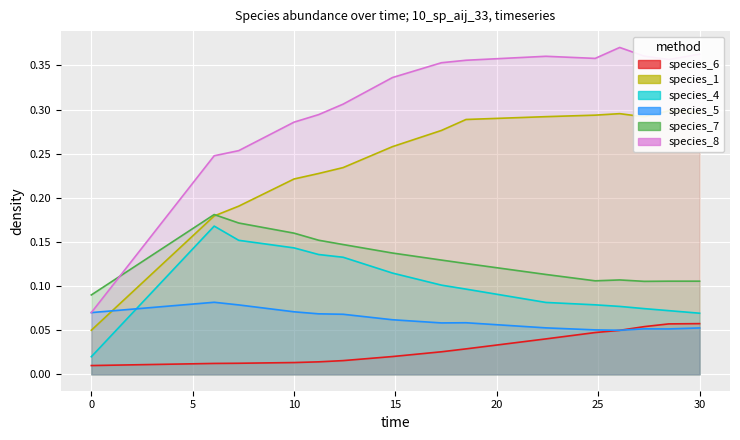

What is the average value of the species_7 series?

0.1